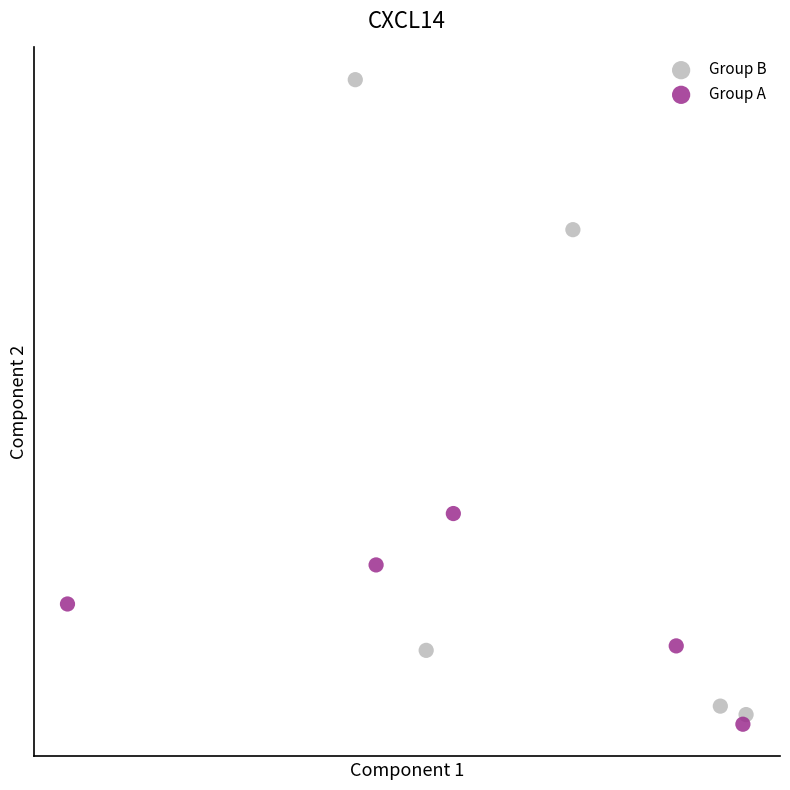

Which series reaches the maximum Y coordinate?

Group B